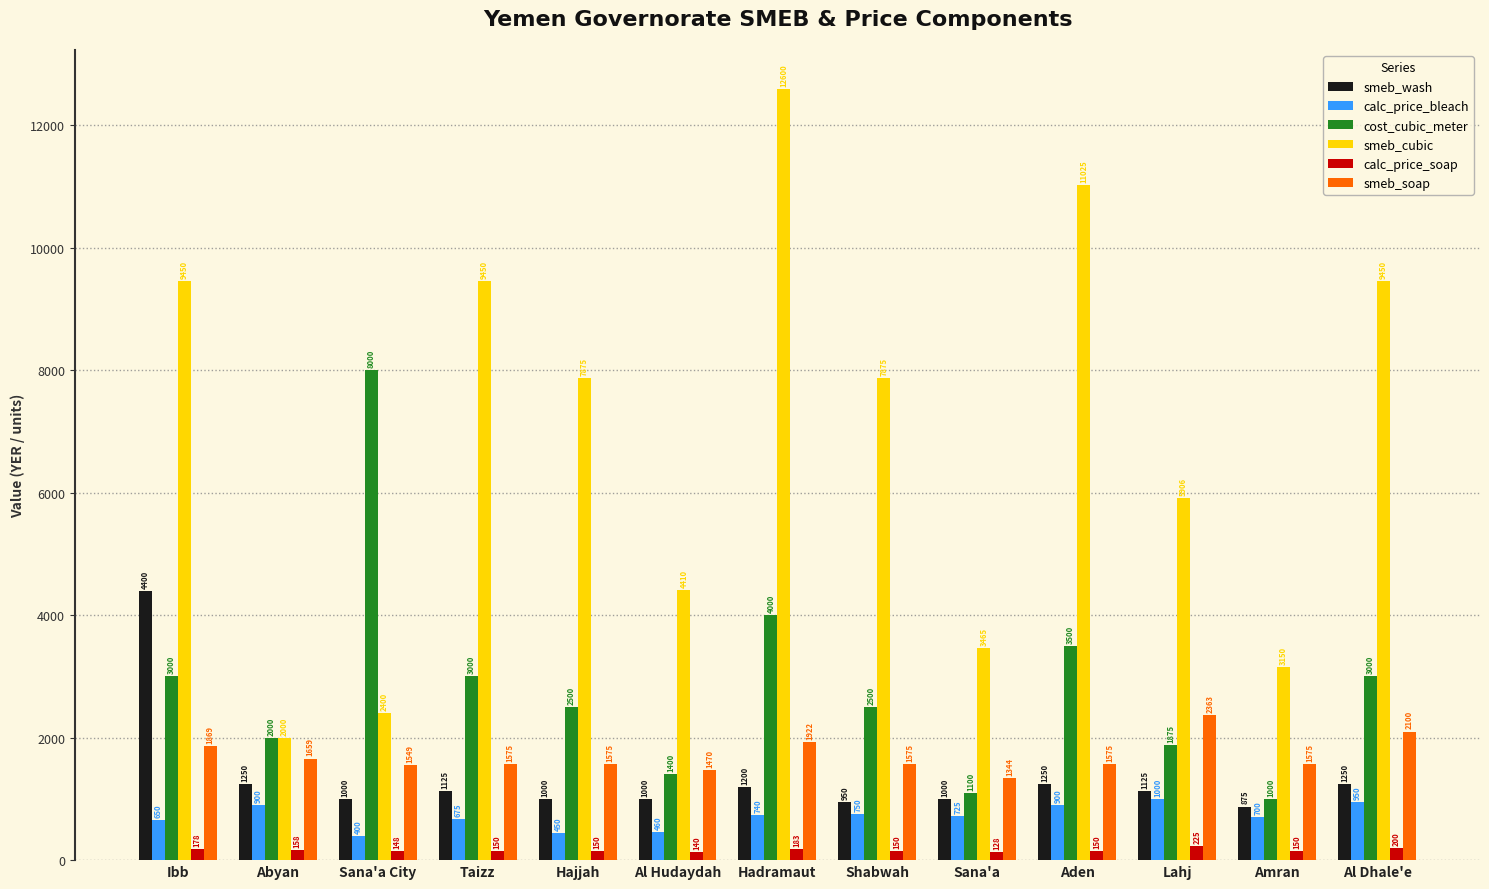

Which series has the widest spread of values?

smeb_cubic